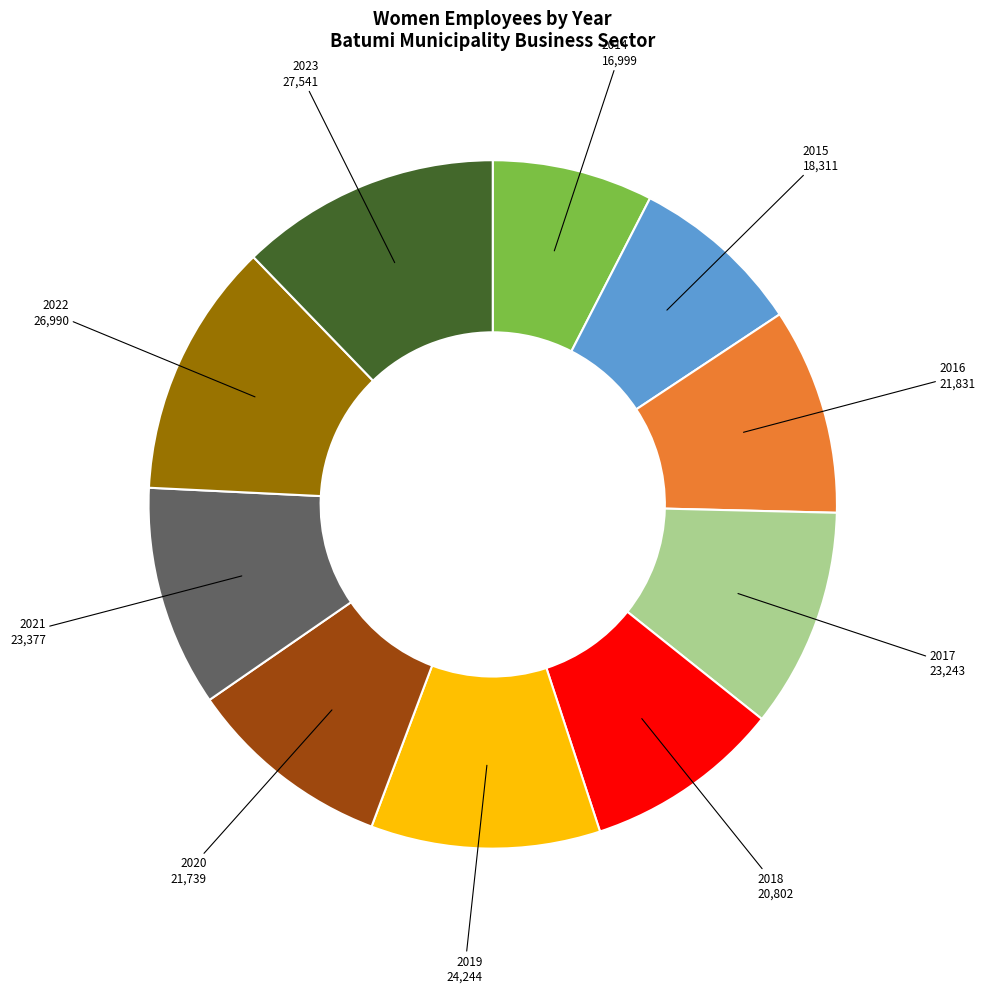

Is there any slice that represents more than half of the pie?

No